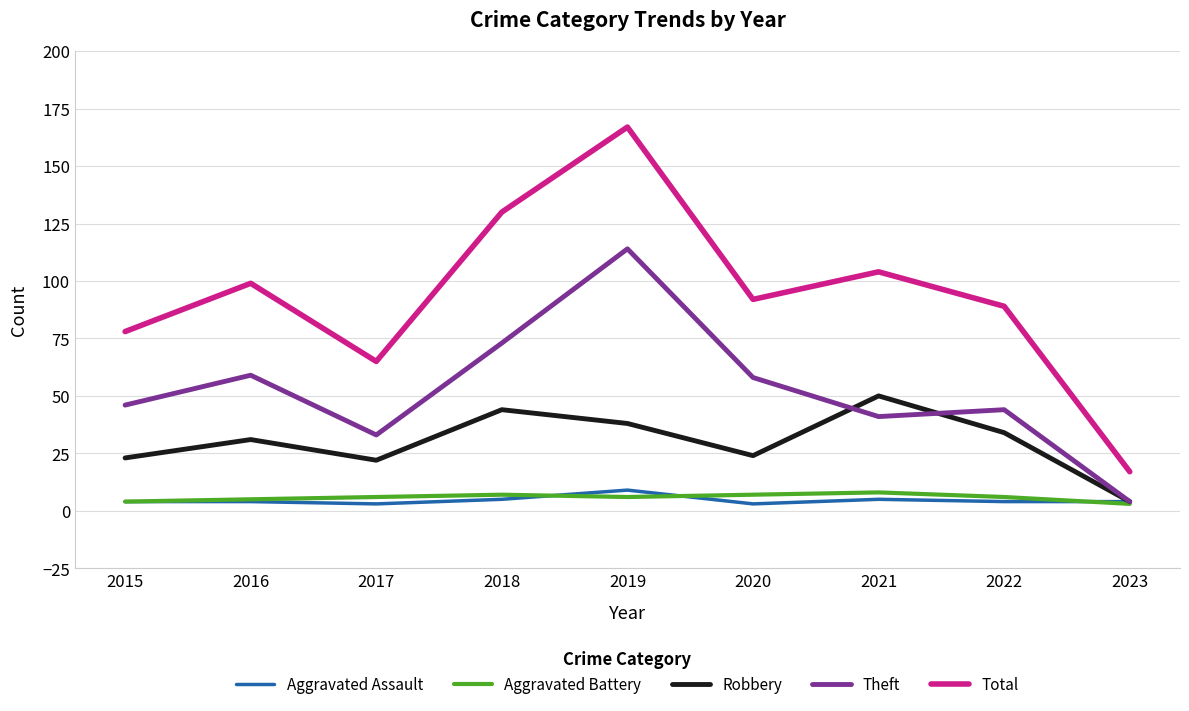

Which series has the widest spread of values?

Total